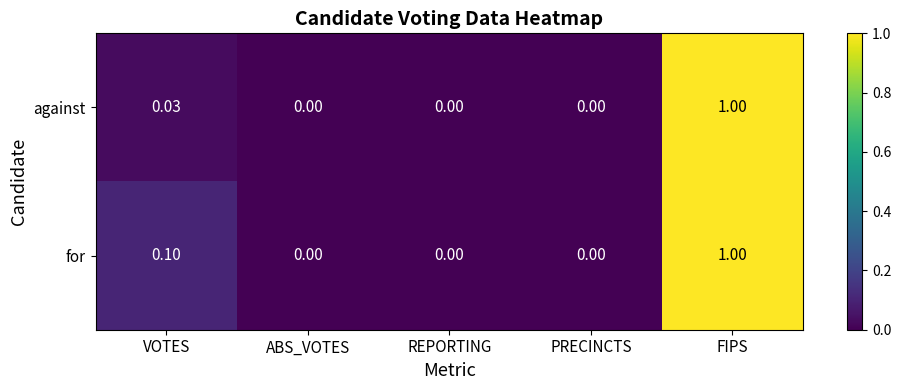

Rank the series by their average value, from highest to lowest.

for, against